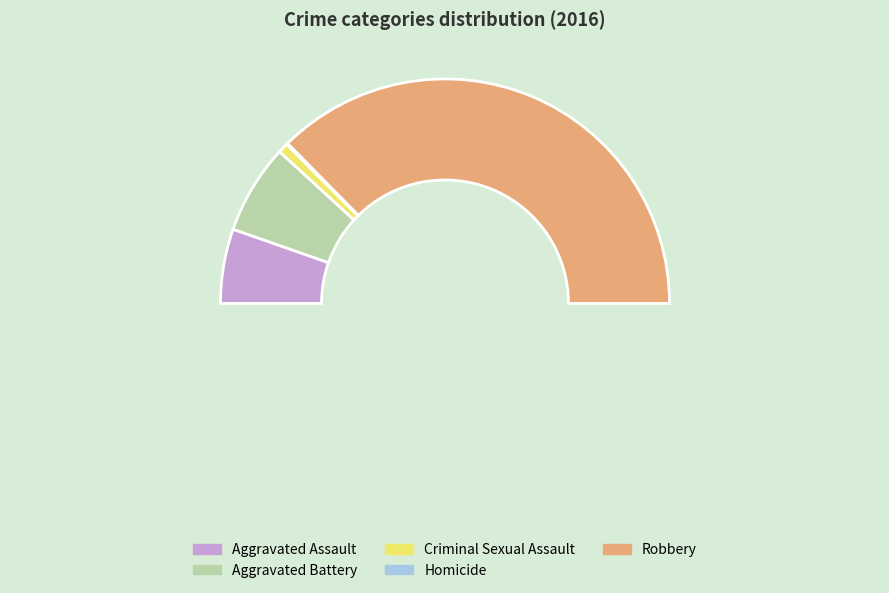

What is the largest slice in the pie chart?

Robbery